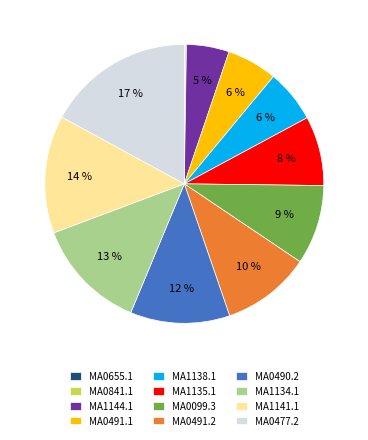

To the nearest percent, what is the difference between the MA1135.1 and MA1141.1 slice percentages?

6%